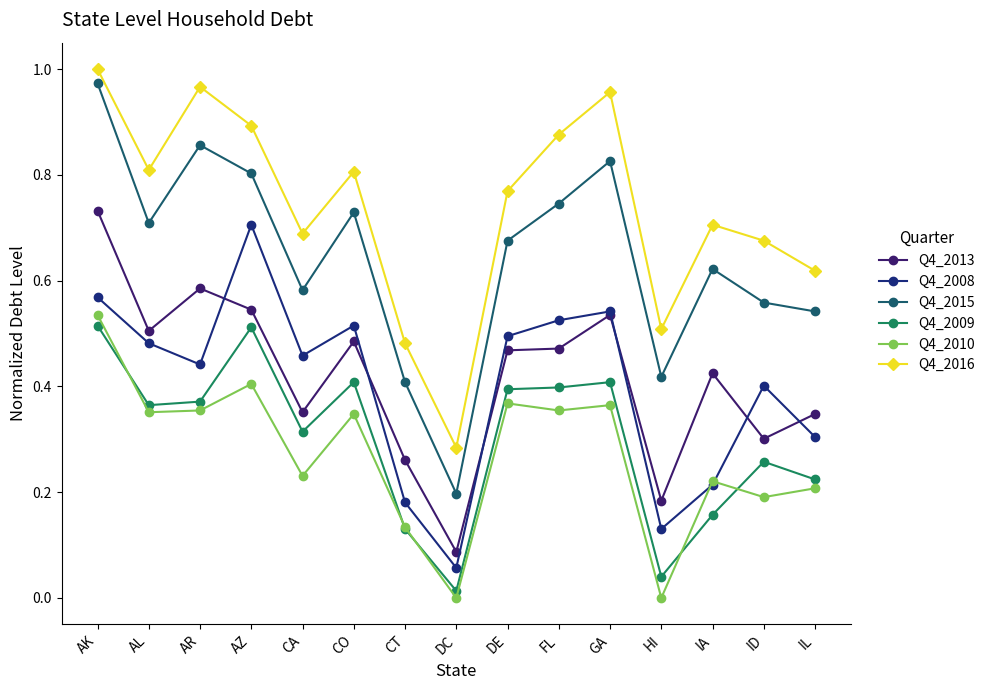

What position from the right is FL?

6